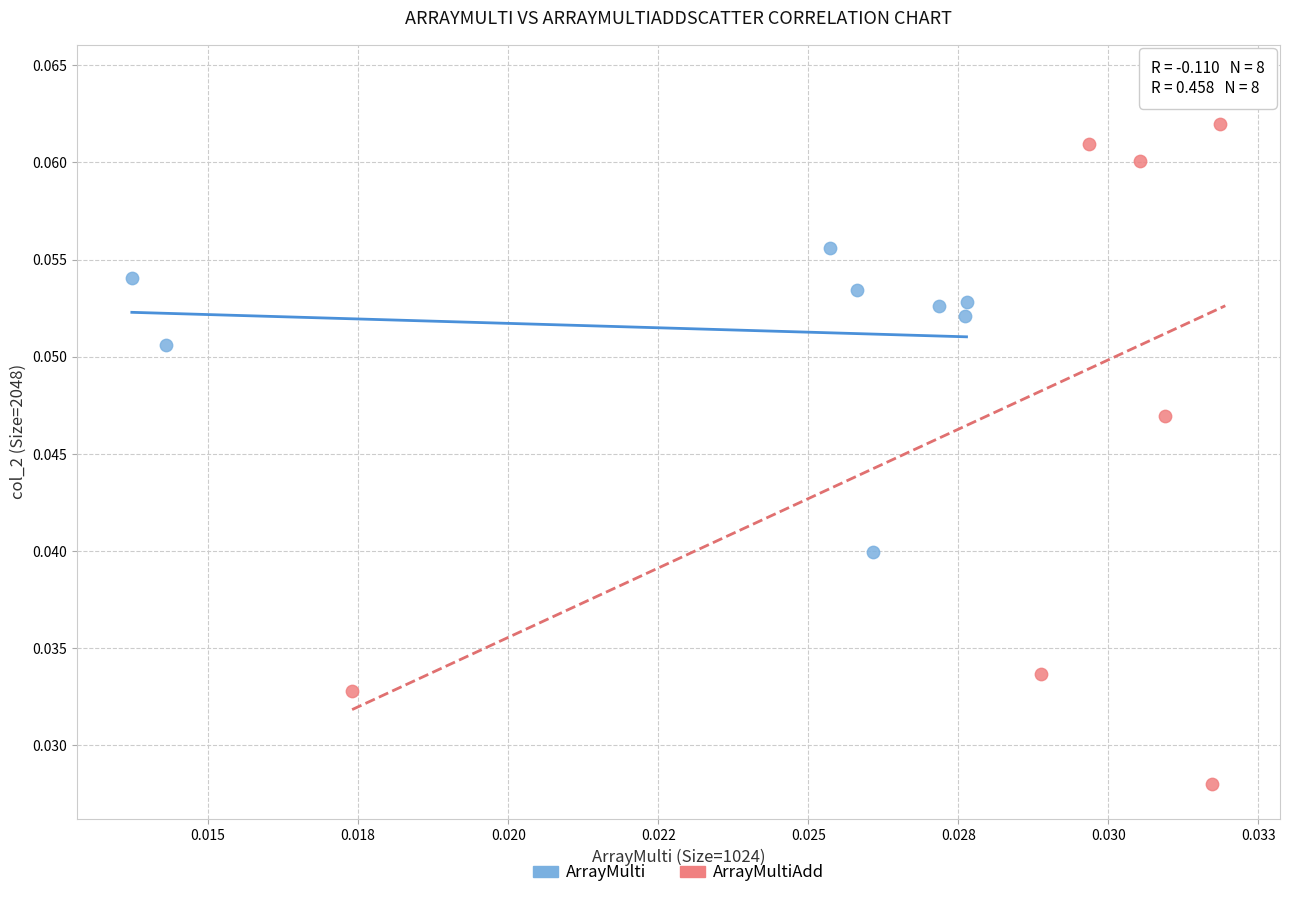

Which series reaches the minimum Y coordinate?

ArrayMultiAdd